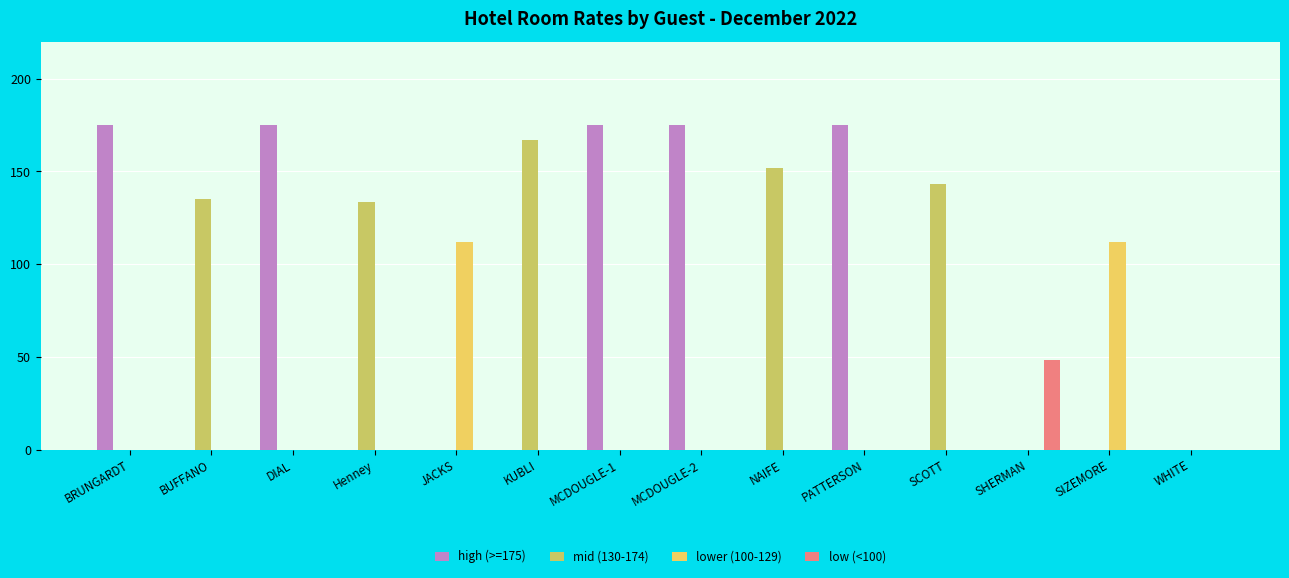

True or false: low (<100) has a value of 0.0 at BUFFANO.

True